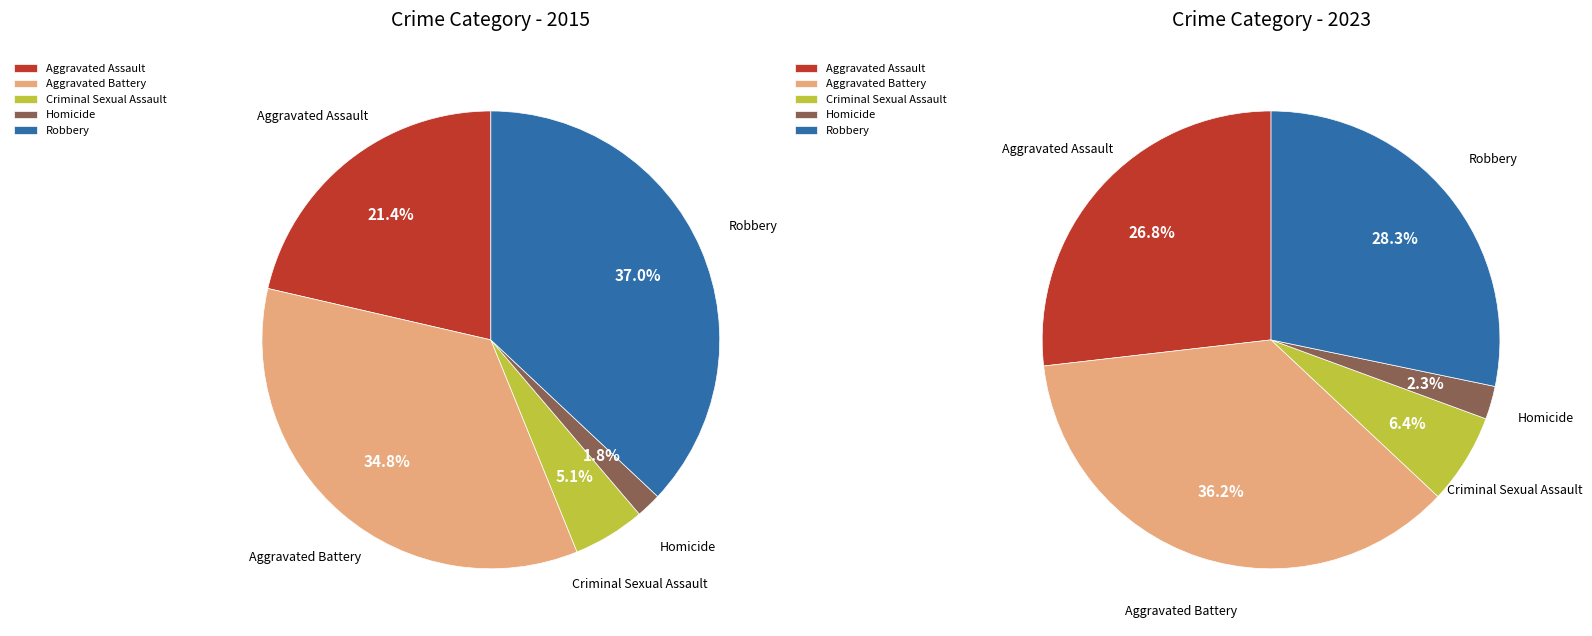

How many slices are in this pie chart?

5